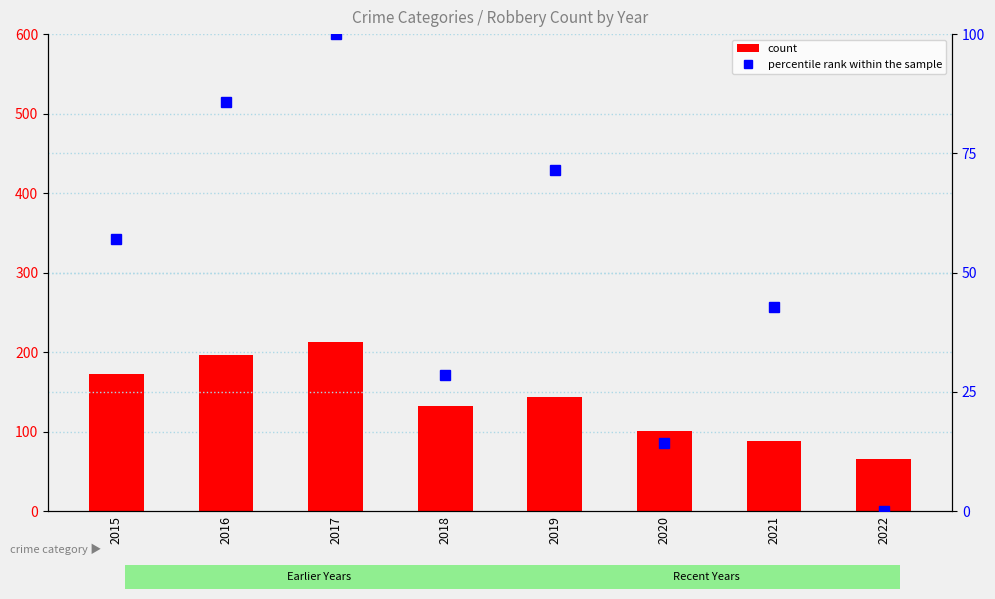

Is the value of percentile rank within the sample at 2020 greater than the value of count at 2021?

No